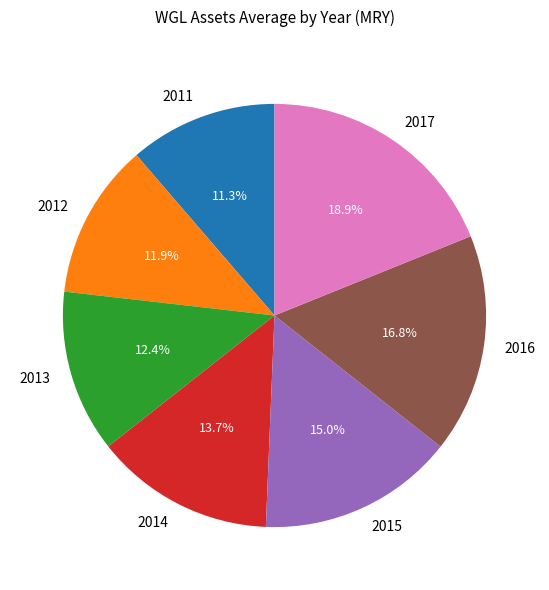

Rank the categories by value from highest to lowest.

2017, 2016, 2015, 2014, 2013, 2012, 2011